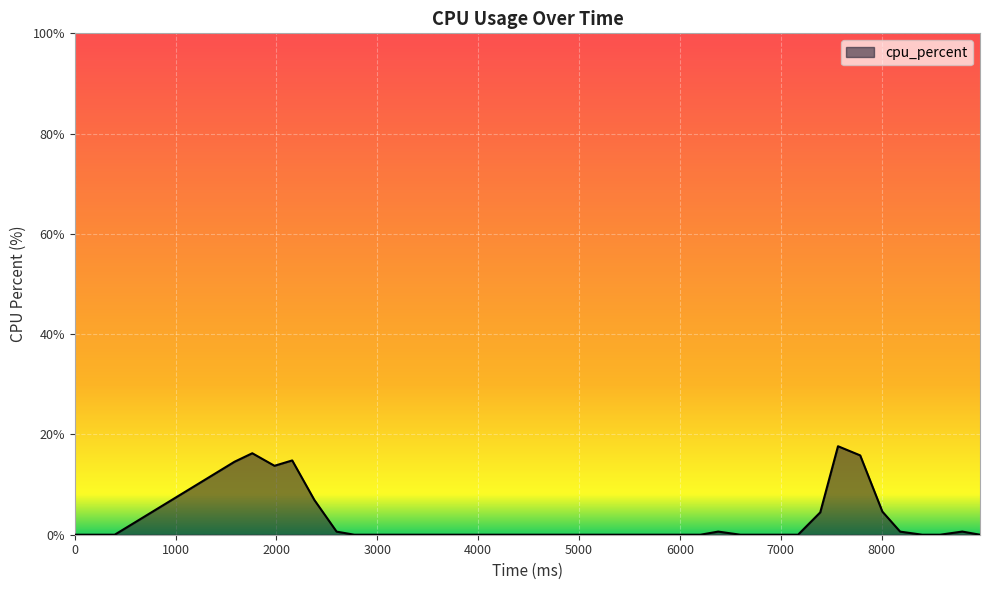

What is the difference between the maximum and minimum values?

17.6